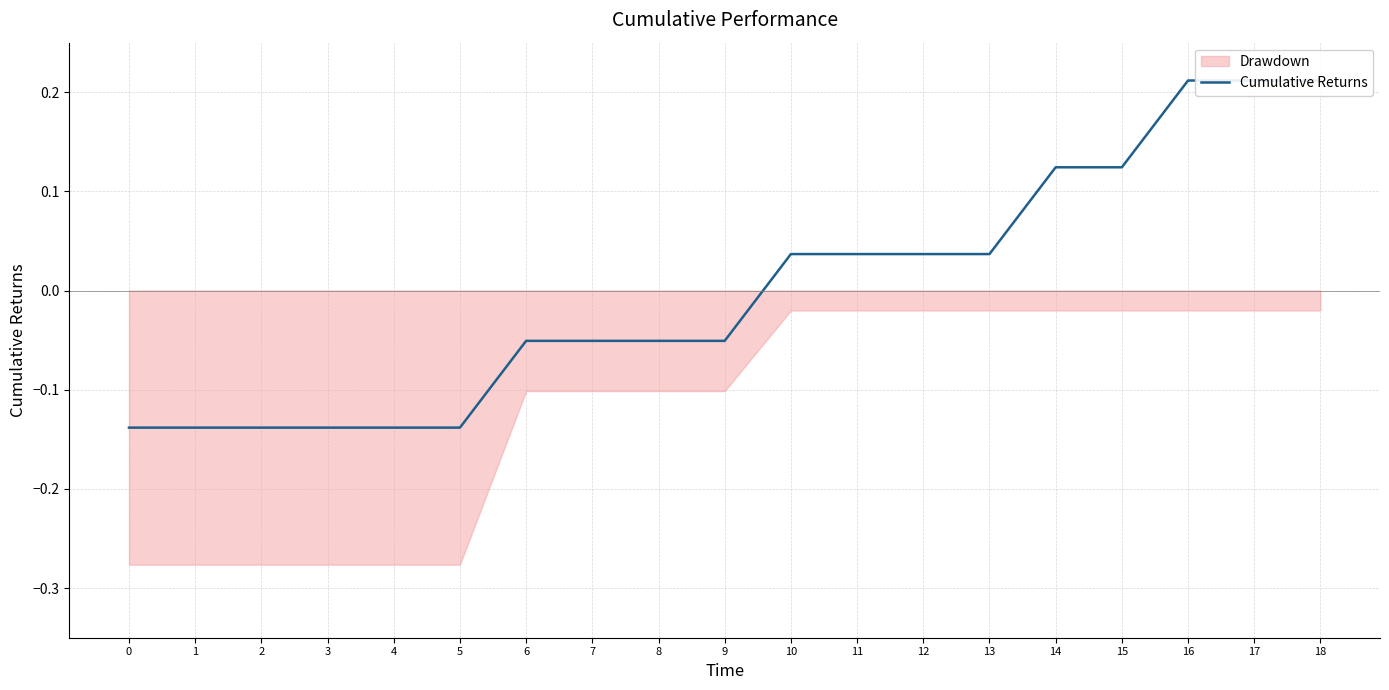

What is the value of the 2nd point from the left?

-0.1